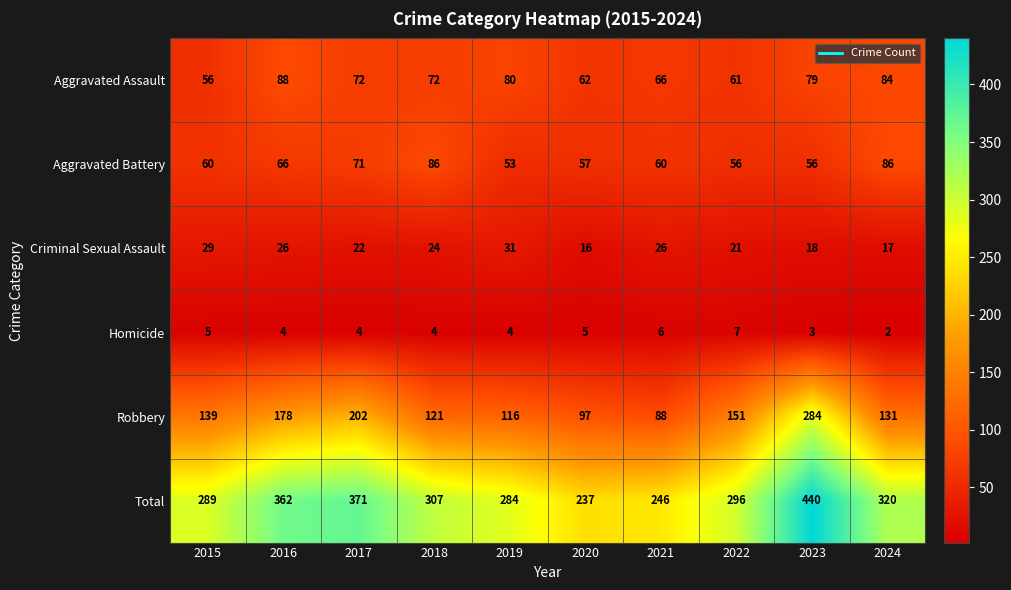

How many data points does each series have?

10